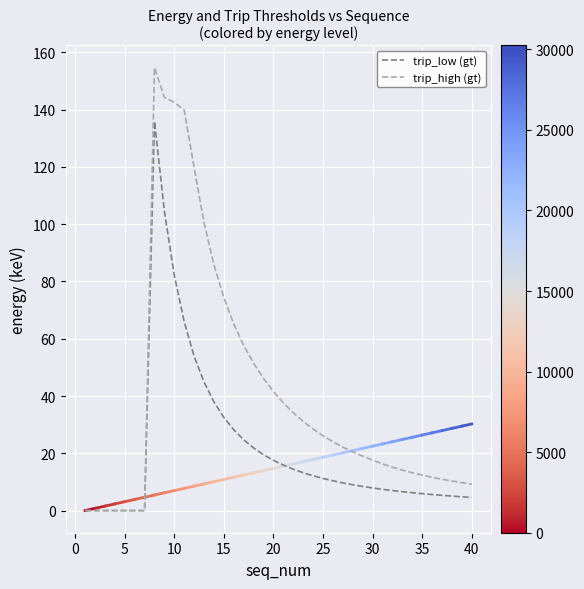

What is the maximum value for trip_low (gt)?

135.9